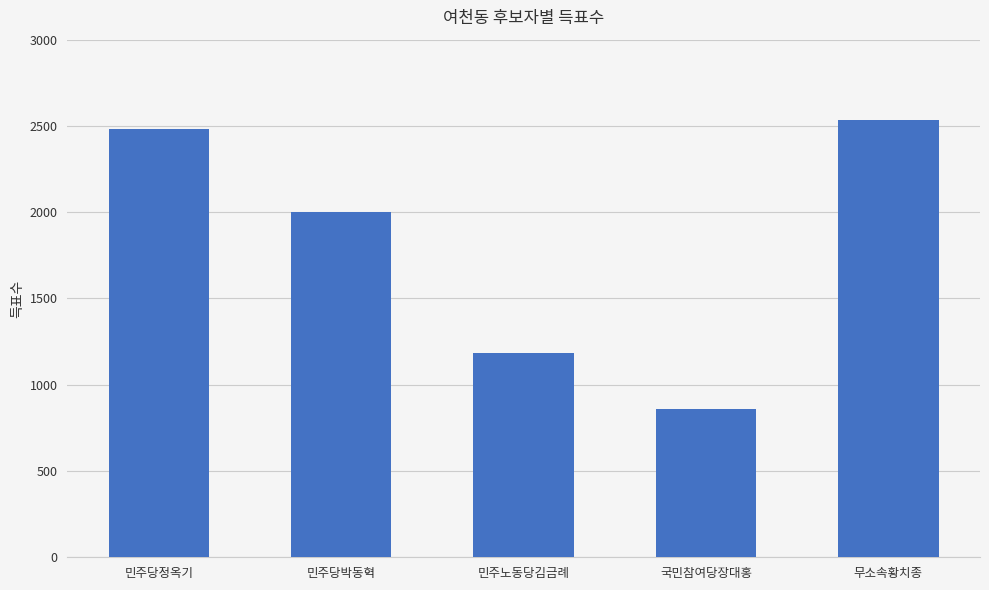

Rank the categories by value from lowest to highest.

국민참여당장대홍, 민주노동당김금례, 민주당박동혁, 민주당정옥기, 무소속황치종